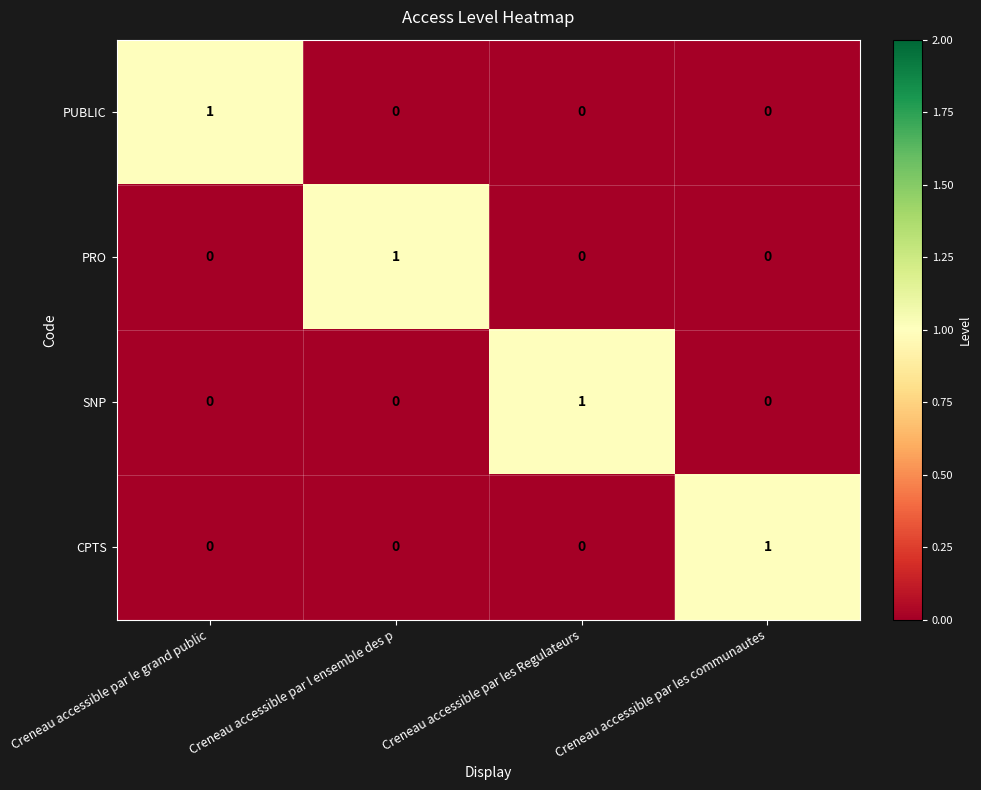

What is the maximum value shown in the chart?

1